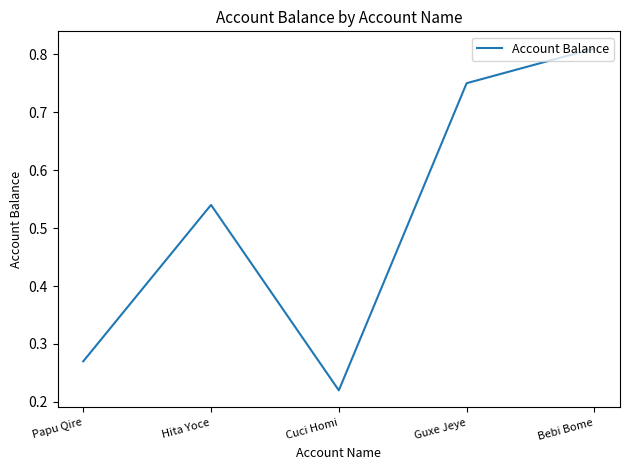

How many interior local peaks (higher than both neighbors) does the data have?

1